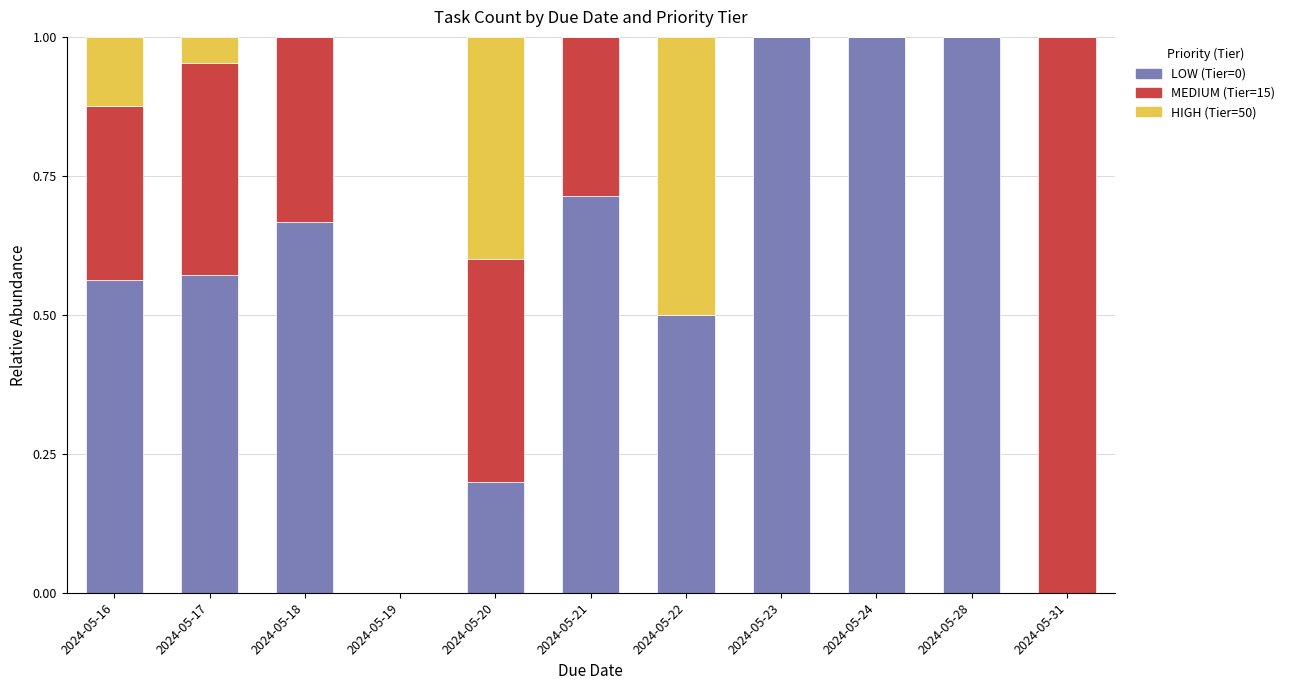

The LOW (Tier=0) series shows 1.2 at 2024-05-18. True or false?

False